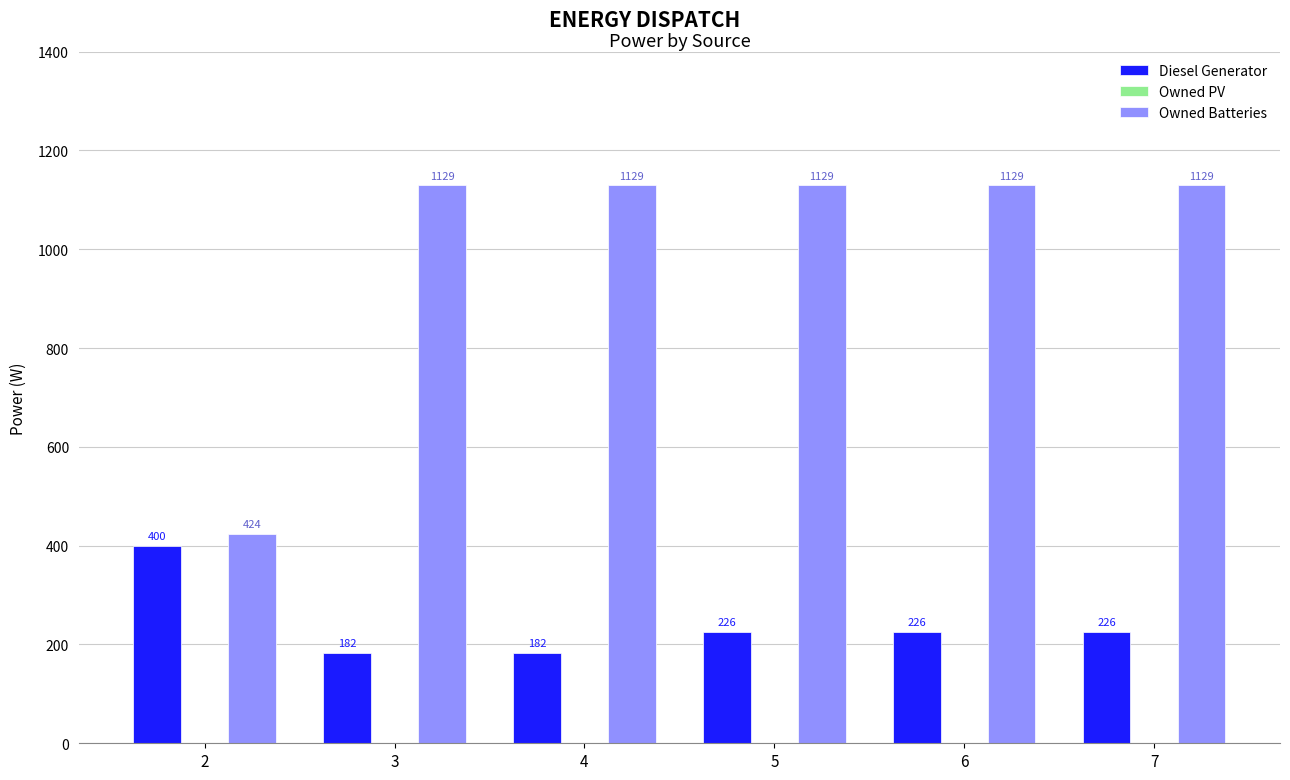

How many categories are shown in the chart?

6